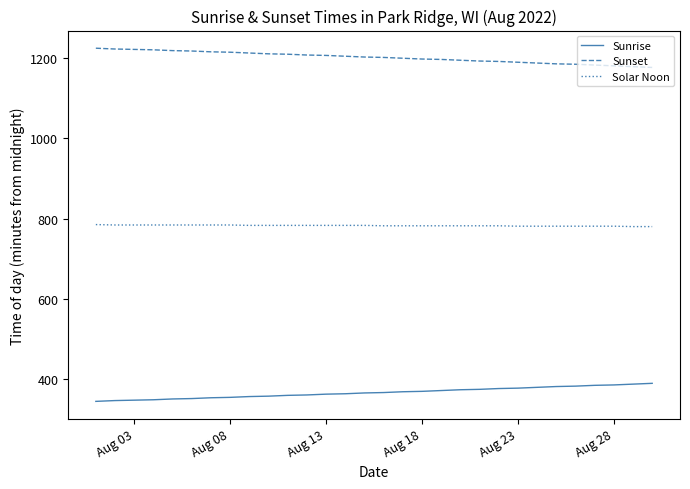

List the series in order of their peak value, highest first.

Sunset, Solar Noon, Sunrise